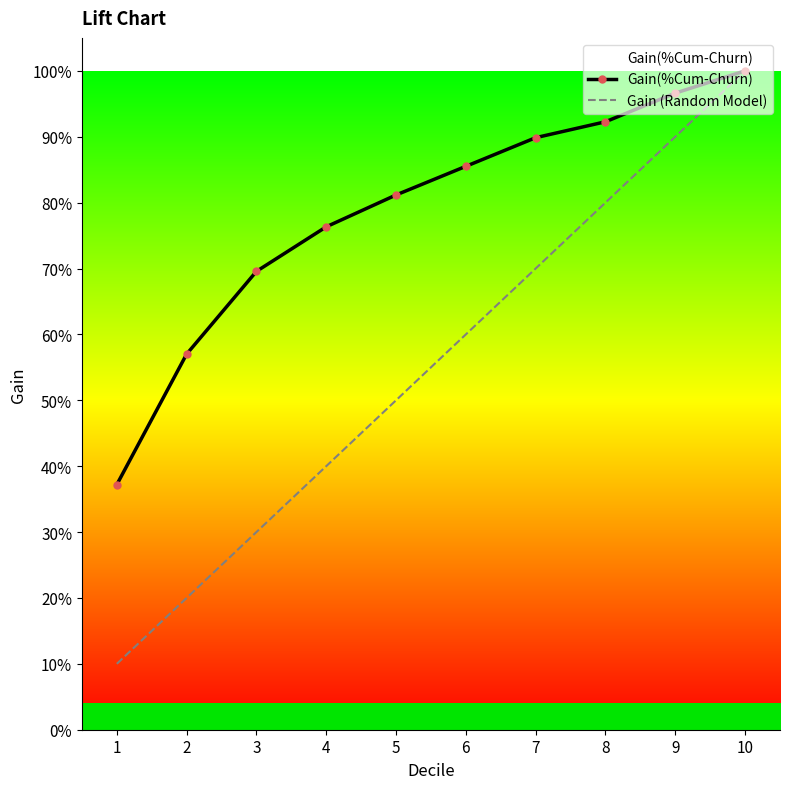

True or false: Gain (Random Model) and Gain(%Cum-Churn) cross at least once.

False